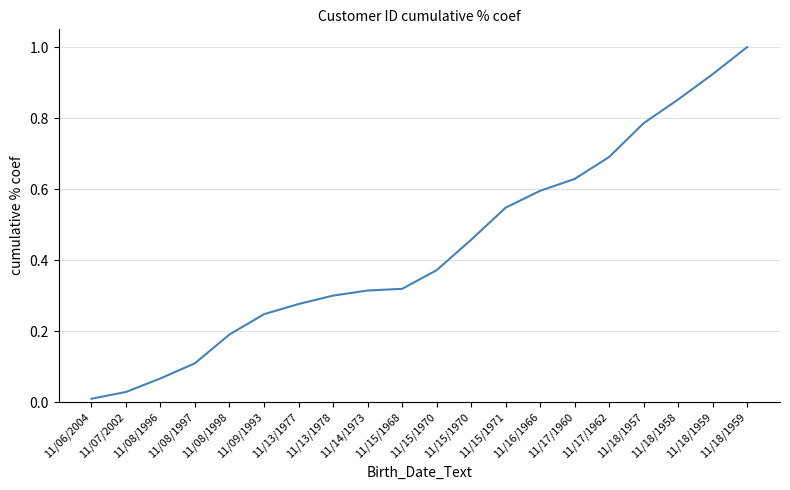

What is the difference between the values at 11/08/1998 and 11/07/2002?

0.2